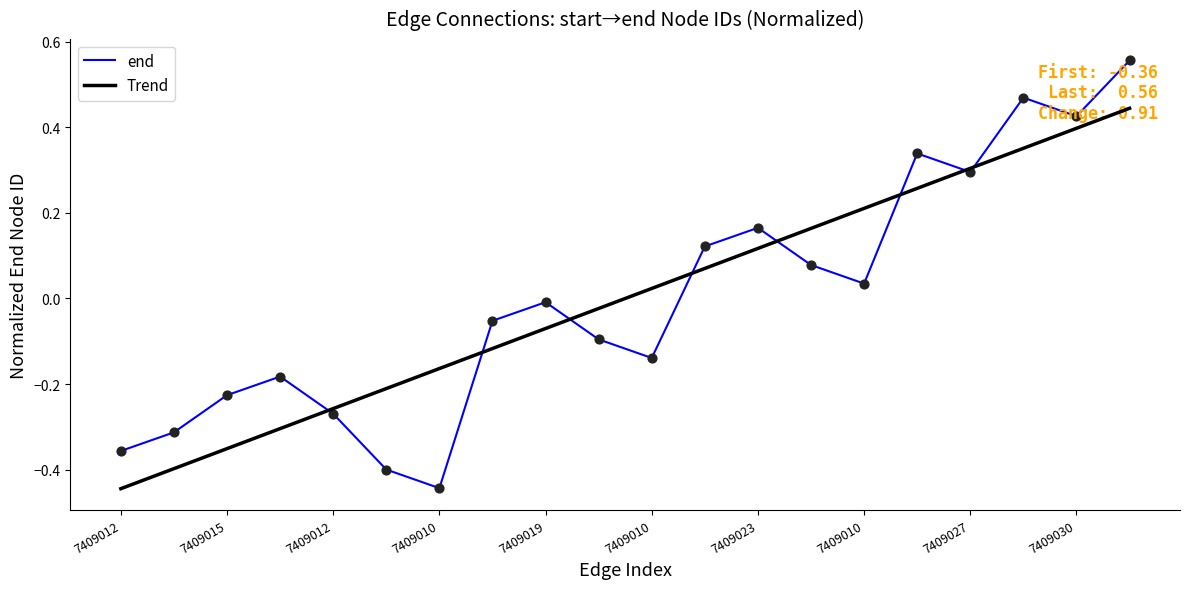

At how many categories does at least one series exceed 0?

10